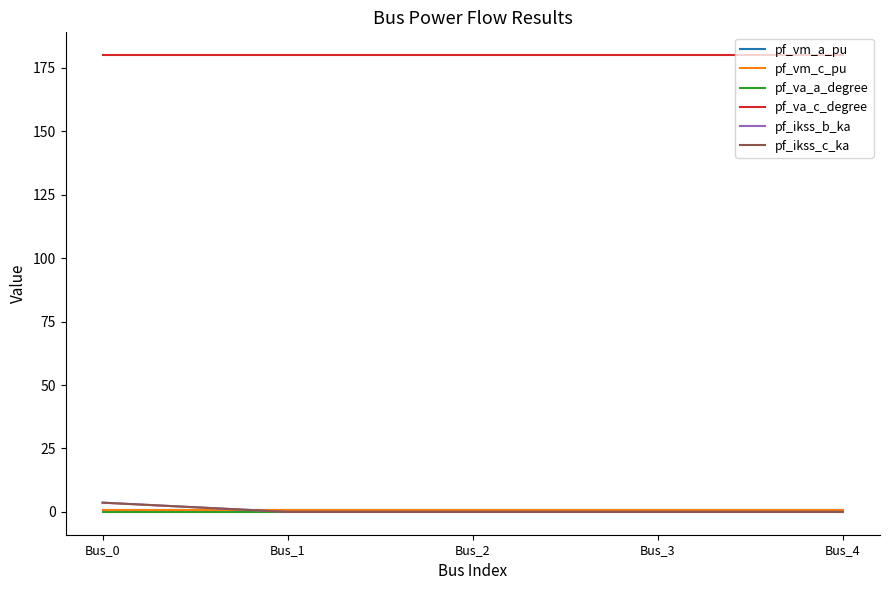

True or false: pf_va_a_degree has more than 2 points higher than both neighbors.

False